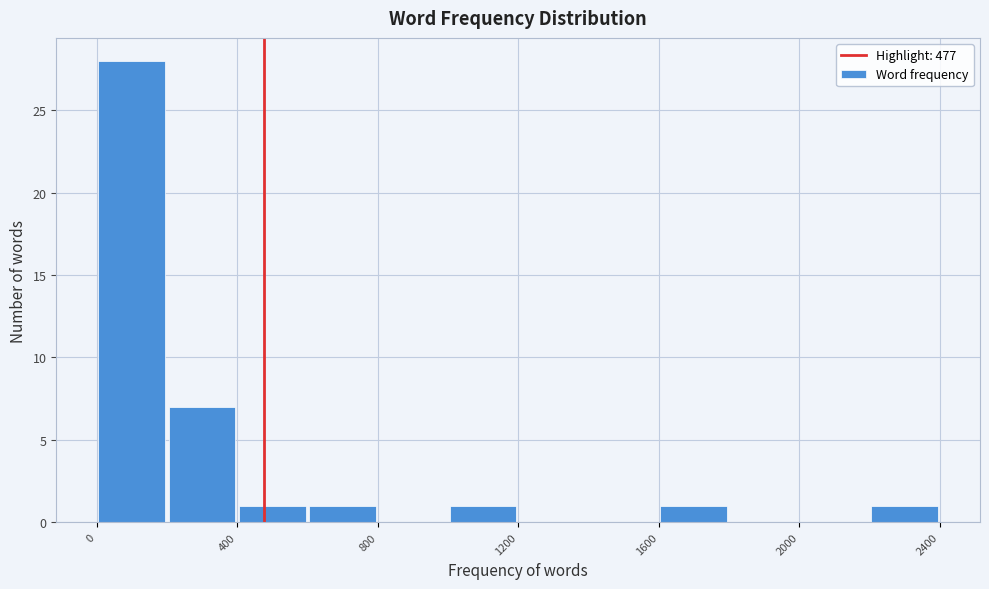

Reading left to right, list every bar in this chart as the range it spans on the x-axis followed by its height. The values are not printed on the chart, so give them approximately, as read against the axis.

0 to 200: 28
200 to 400: 7
400 to 600: 1
600 to 800: 1
800 to 1000: 0
1000 to 1200: 1
1200 to 1400: 0
1400 to 1600: 0
1600 to 1800: 1
1800 to 2000: 0
2000 to 2200: 0
2200 to 2400: 1